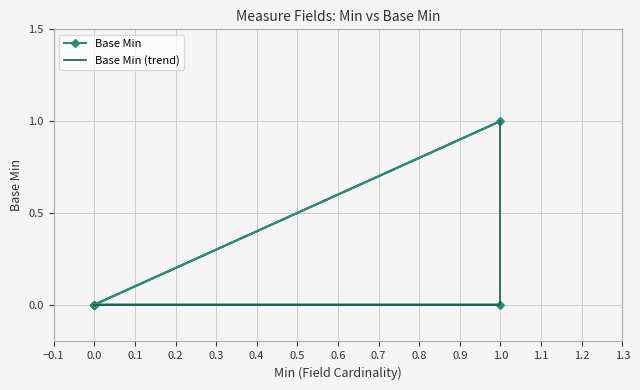

What is the maximum value for Base Min (trend)?

1